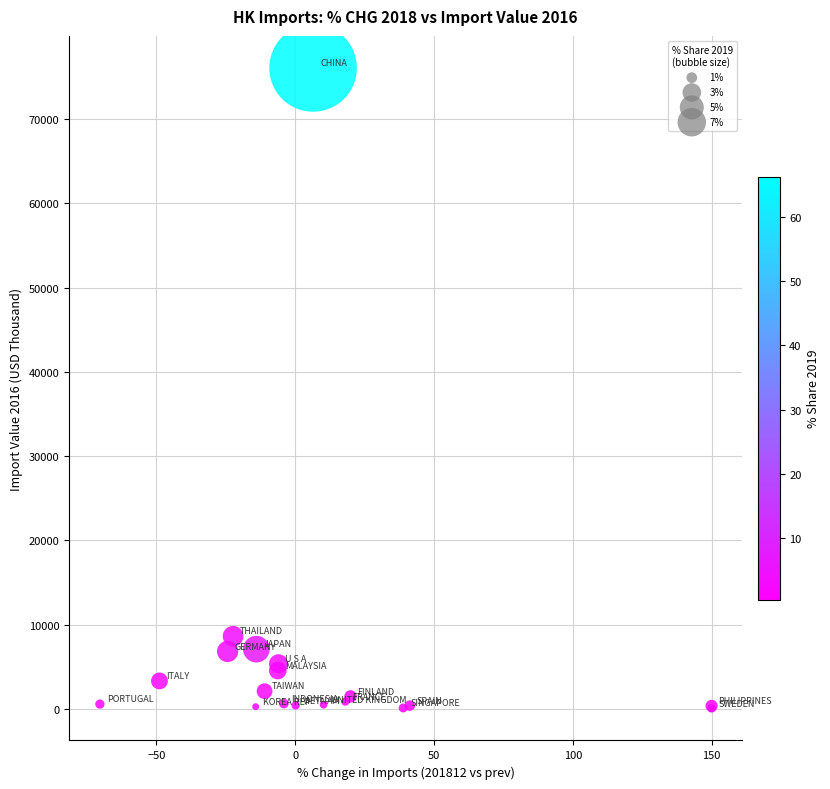

What Y value in the scatter plot is closest to 38071?

8626.8